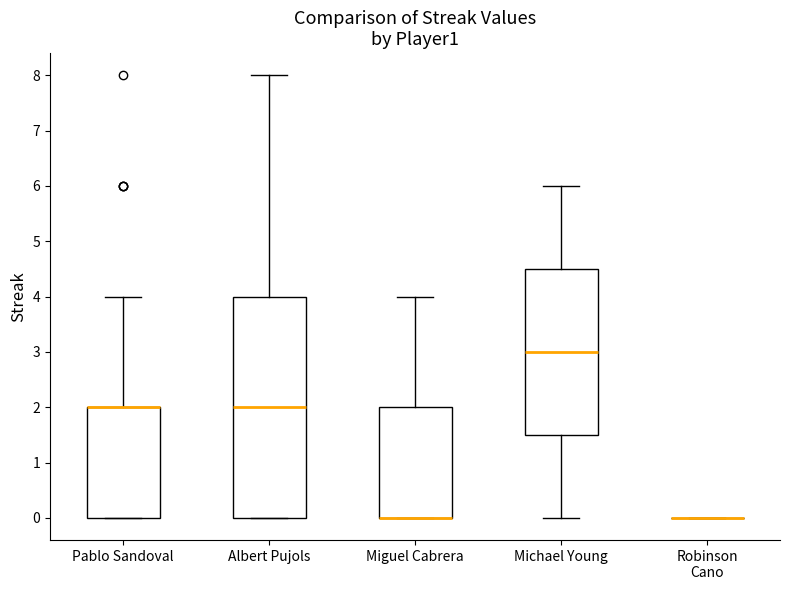

Reading left to right, read every box against the y-axis: the position of its median line, the range the box covers, and the ends of its whiskers. The values are not printed on the chart, so give them approximately, as read against the axis.

Pablo Sandoval: median 2.0 (drawn on the box's upper edge), box 0.0 to 2.0, whiskers 0.0 to 4.0
Albert Pujols: median 2.0, box 0.0 to 4.0, whiskers 0.0 to 8.0
Miguel Cabrera: median 0.0 (drawn on the box's lower edge), box 0.0 to 2.0, whiskers 0.0 to 4.0
Michael Young: median 3.0, box 1.5 to 4.5, whiskers 0.0 to 6.0
Robinson Cano: box collapsed to a line at 0.0, whiskers 0.0 to 0.0